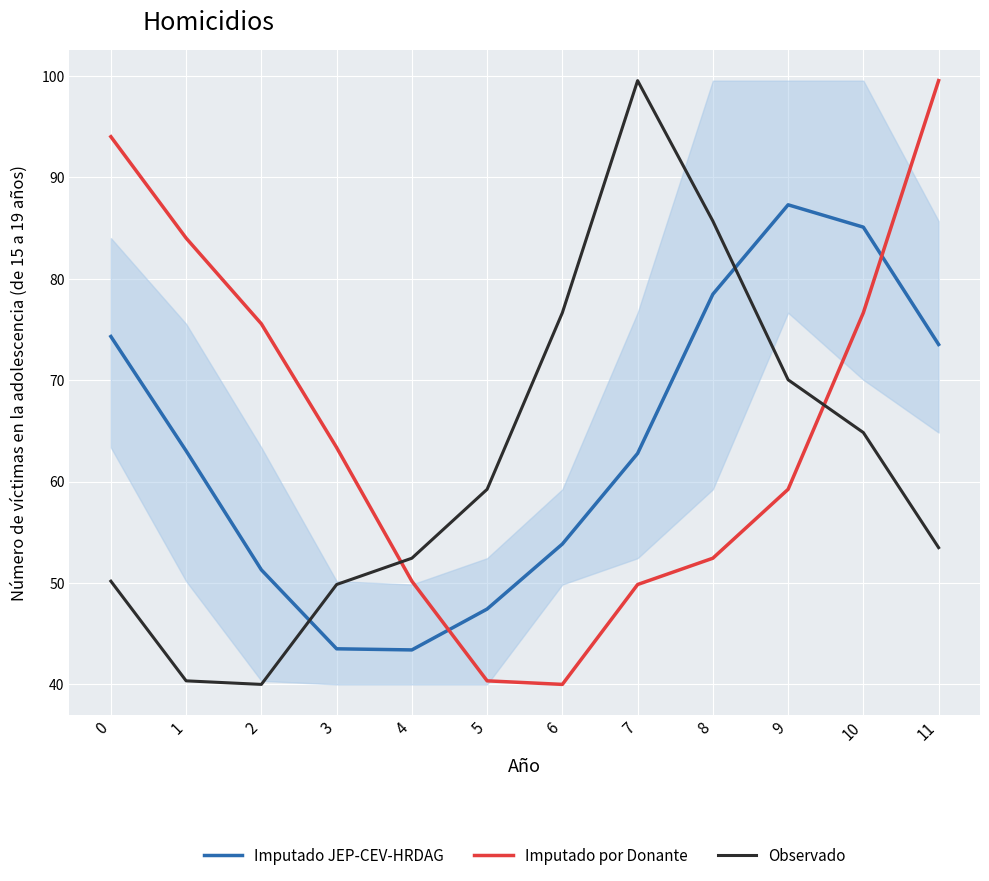

What is the value of the Observado point at the 1st from the left?

50.2